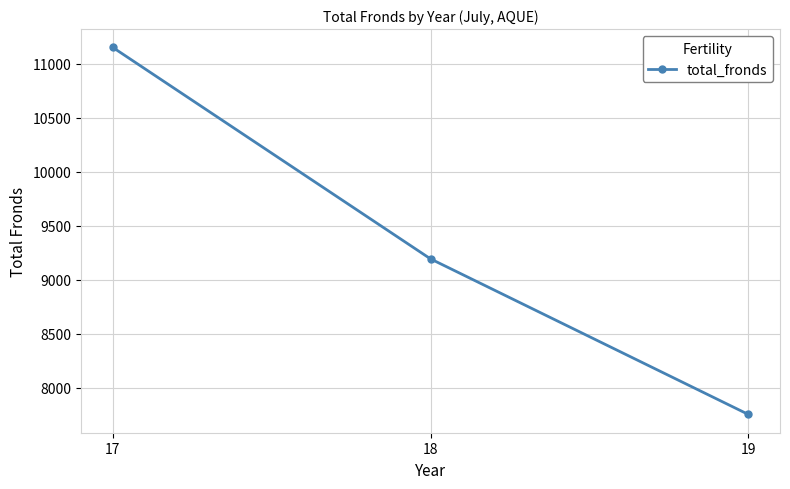

Reading left to right, list all the values displayed in this chart.

11152	9194	7754